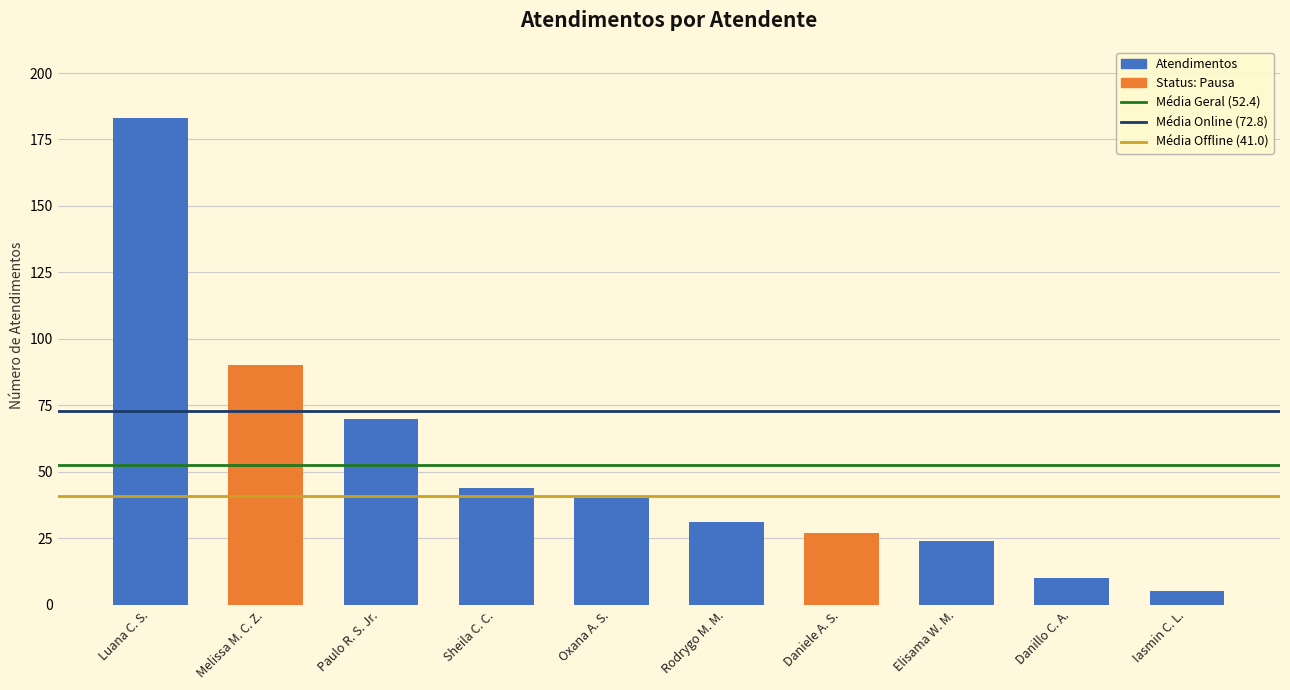

What is the label of the 7th bar from the right?

Sheila C. C.